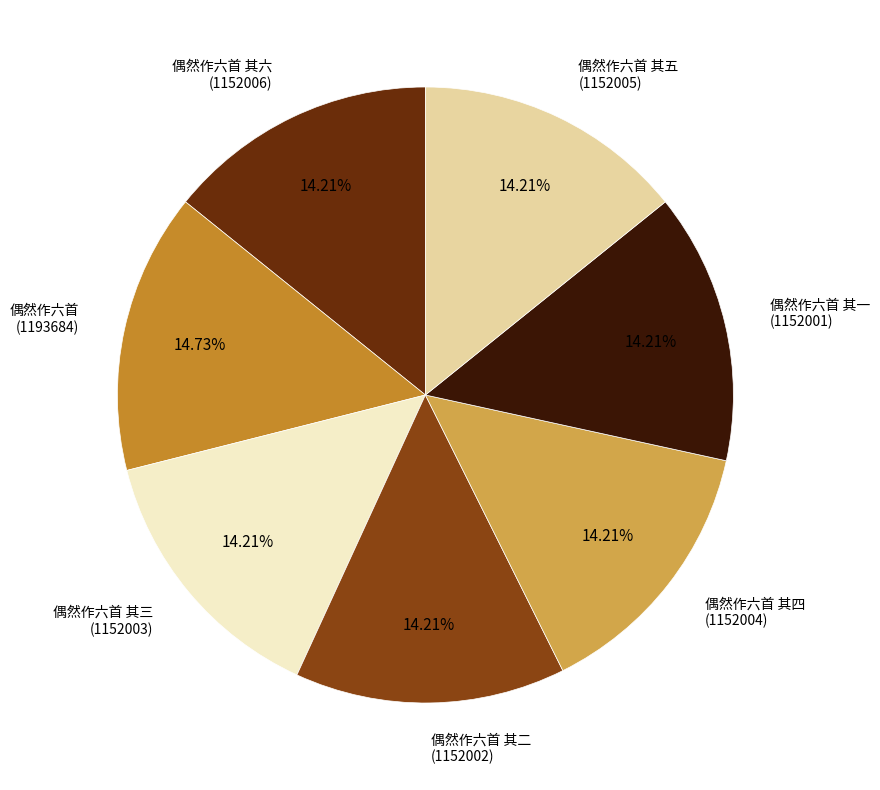

True or false: 偶然作六首 其一 accounts for 7% of the total.

False